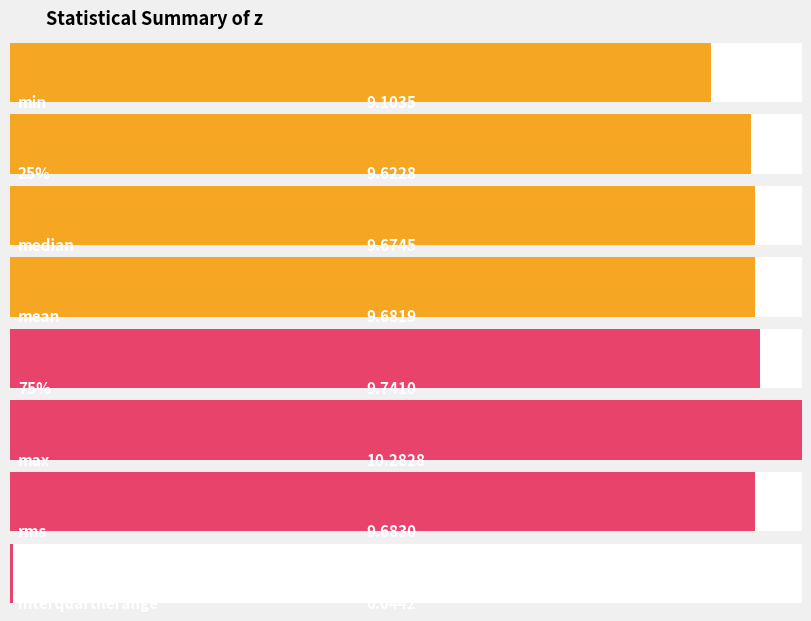

What is the label of the 3rd bar from the right?

rms